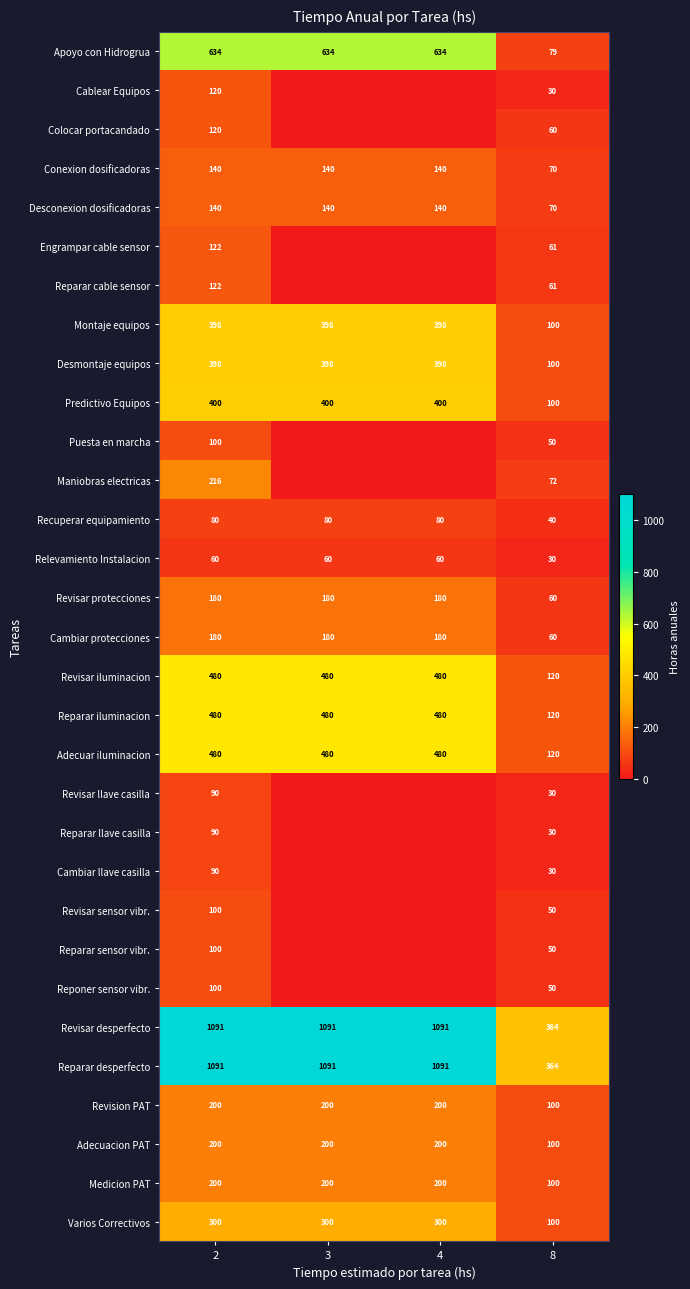

What is the maximum value shown in the chart?

1090.8